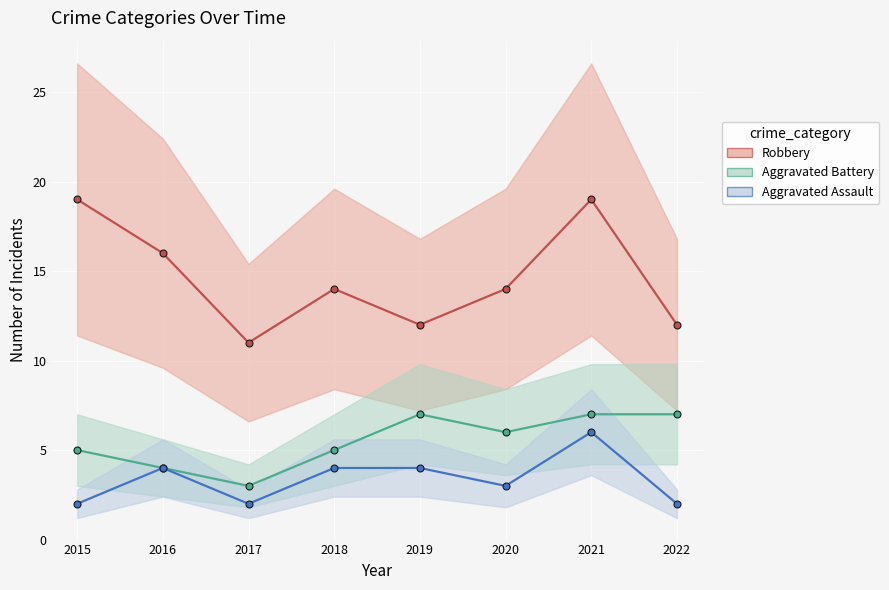

How many lines are shown in the chart?

3